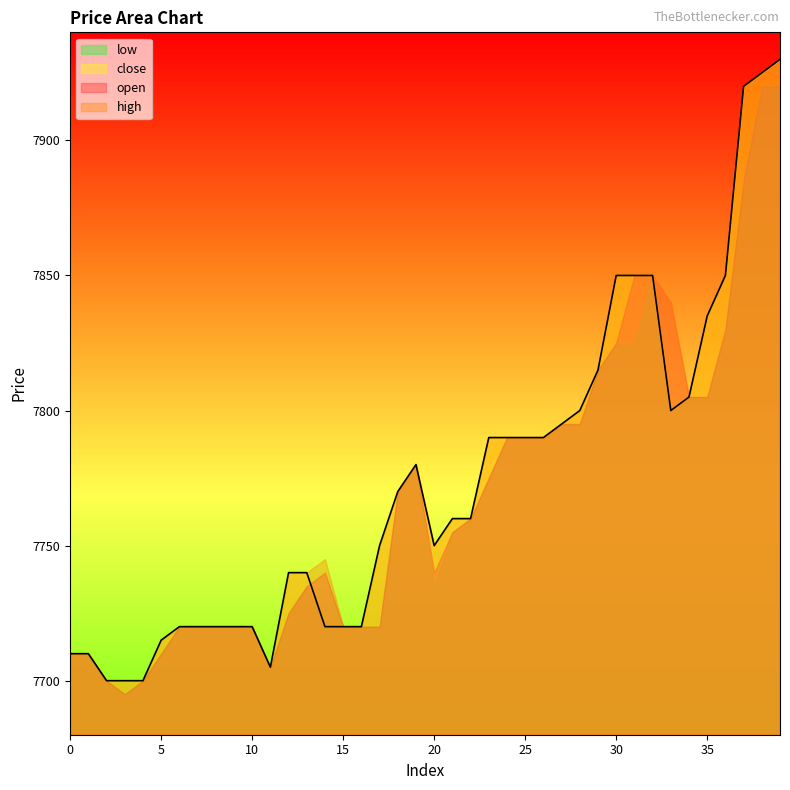

Which series changed the most between 7 and 30?

high